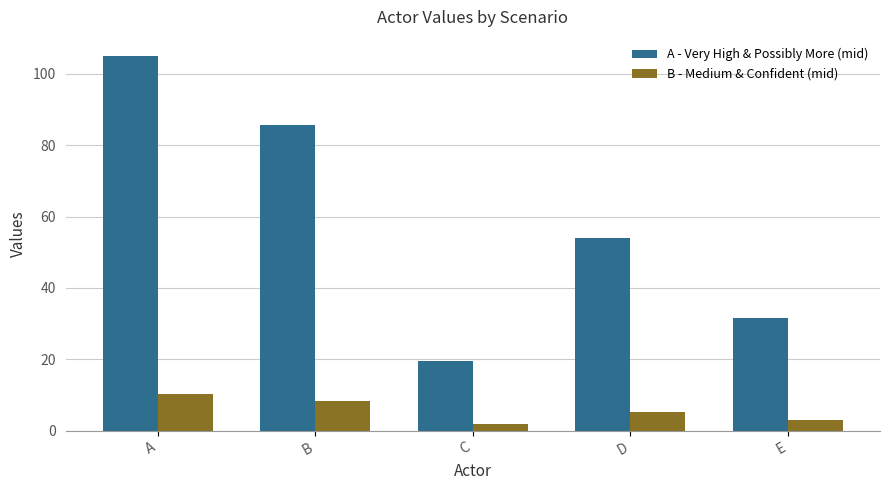

What is the average value of the A - Very High & Possibly More (mid) series?

59.1